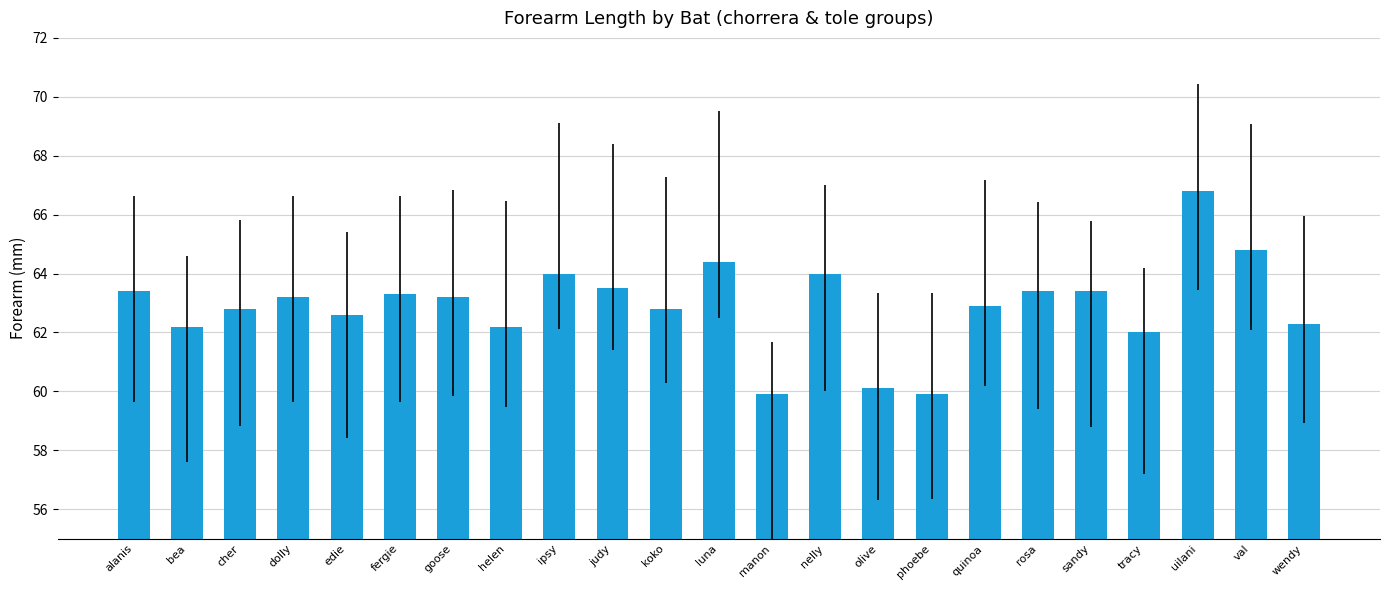

What is the difference between the second highest and minimum values?

4.9